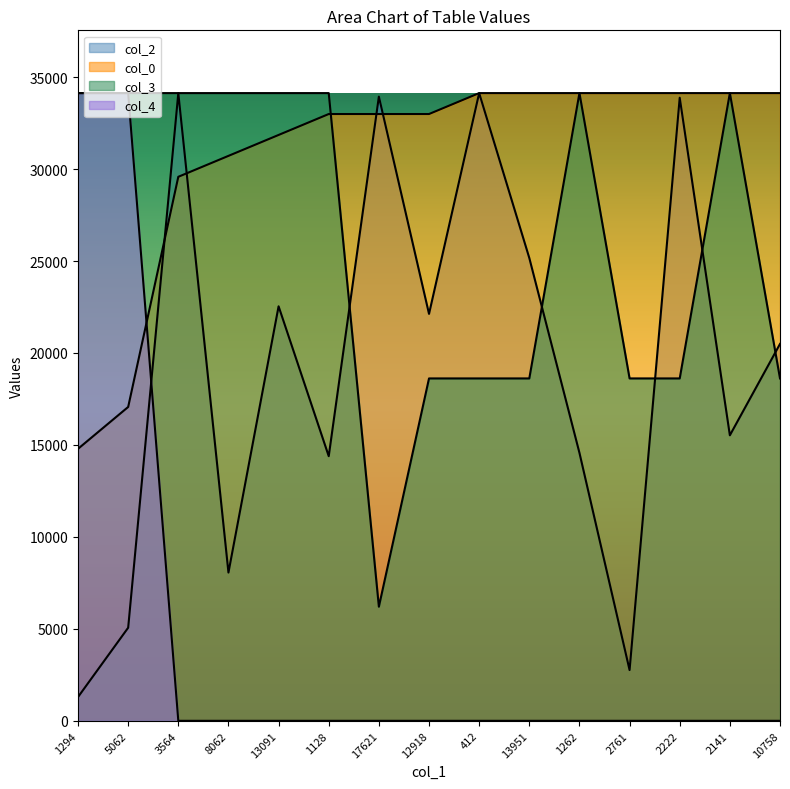

Where do col_3 and col_2 first cross each other?

1128 and 17621